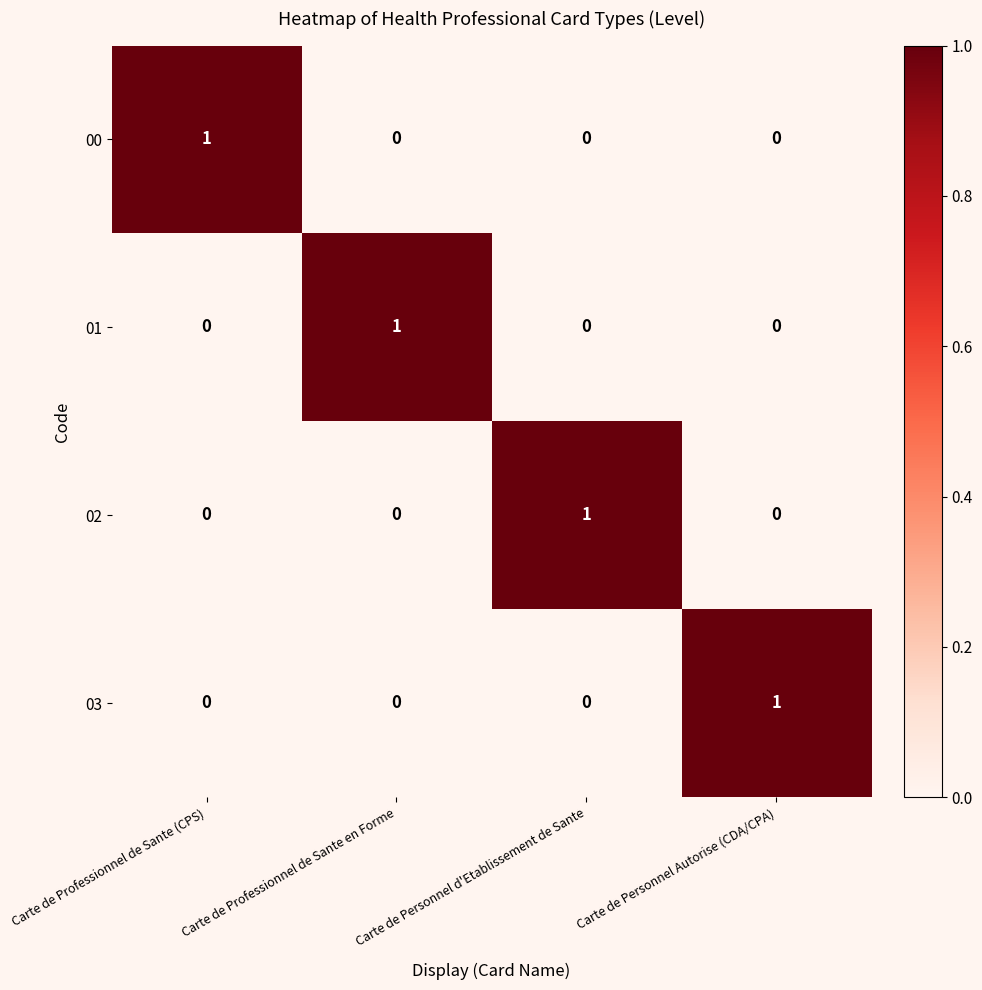

True or false: 02 has a value of -1 at Carte de Professionnel de Sante en Forme.

False